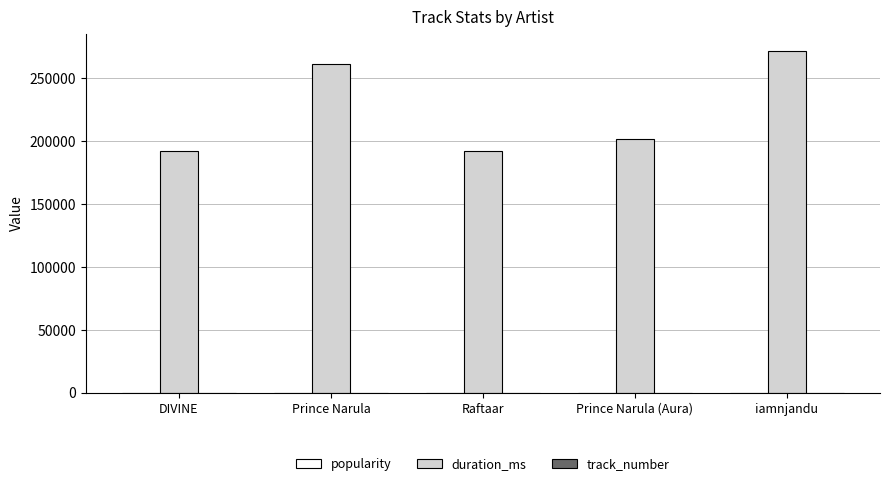

True or false: duration_ms has a value of 137168 at iamnjandu.

False